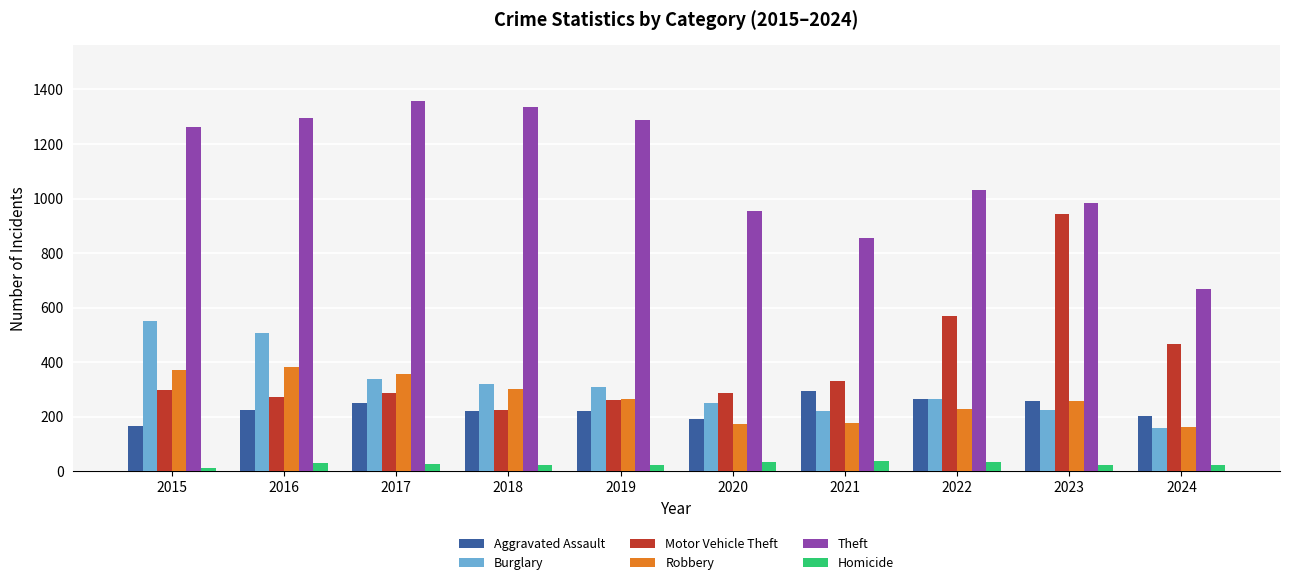

What is the value of the Burglary bar at the 9th from the left?

226